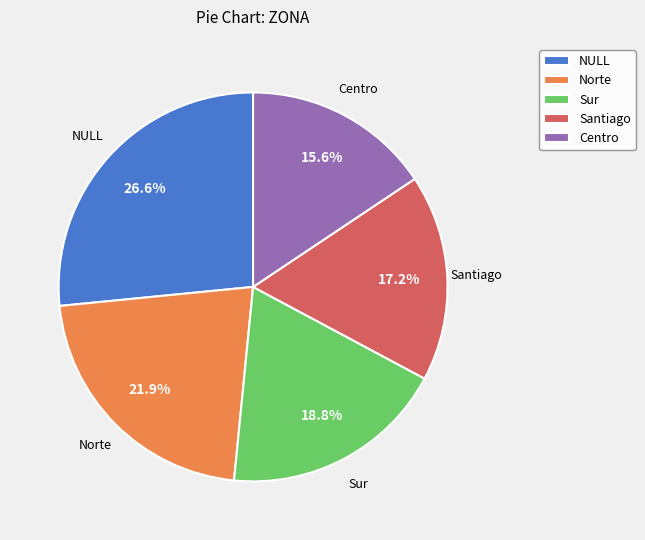

Which slice is the smallest?

Centro